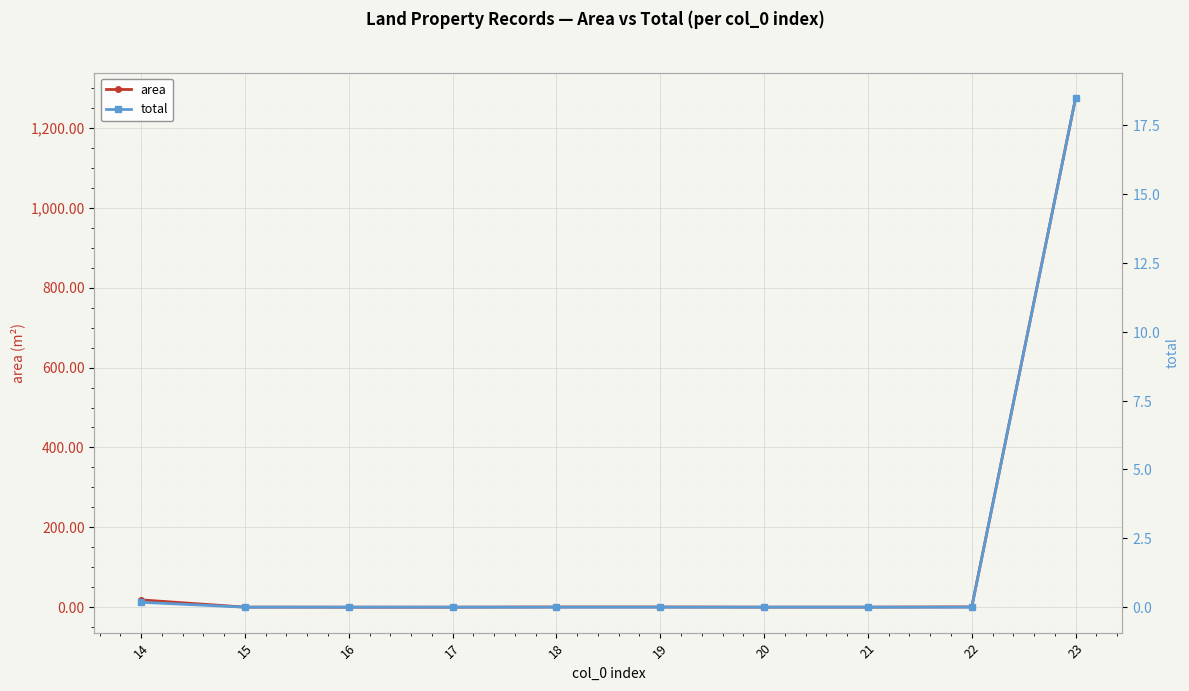

Is it true that total equals 0.0 at 15?

True